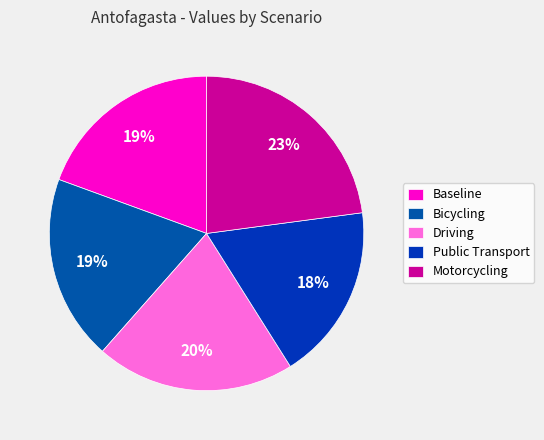

What percentage is the Bicycling slice, to the nearest percent?

19%